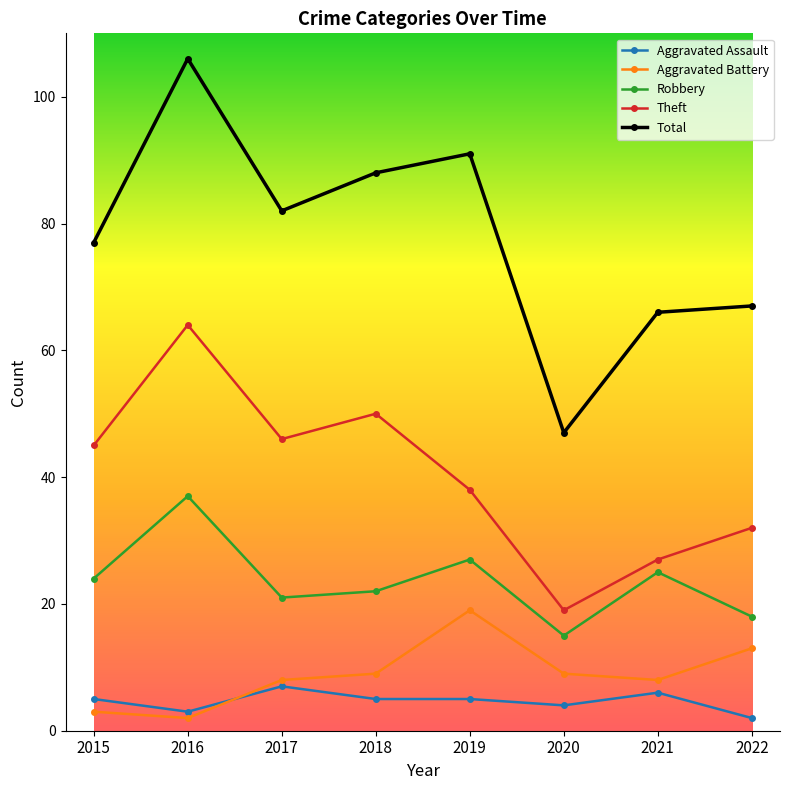

Count the number of categories in the chart.

8